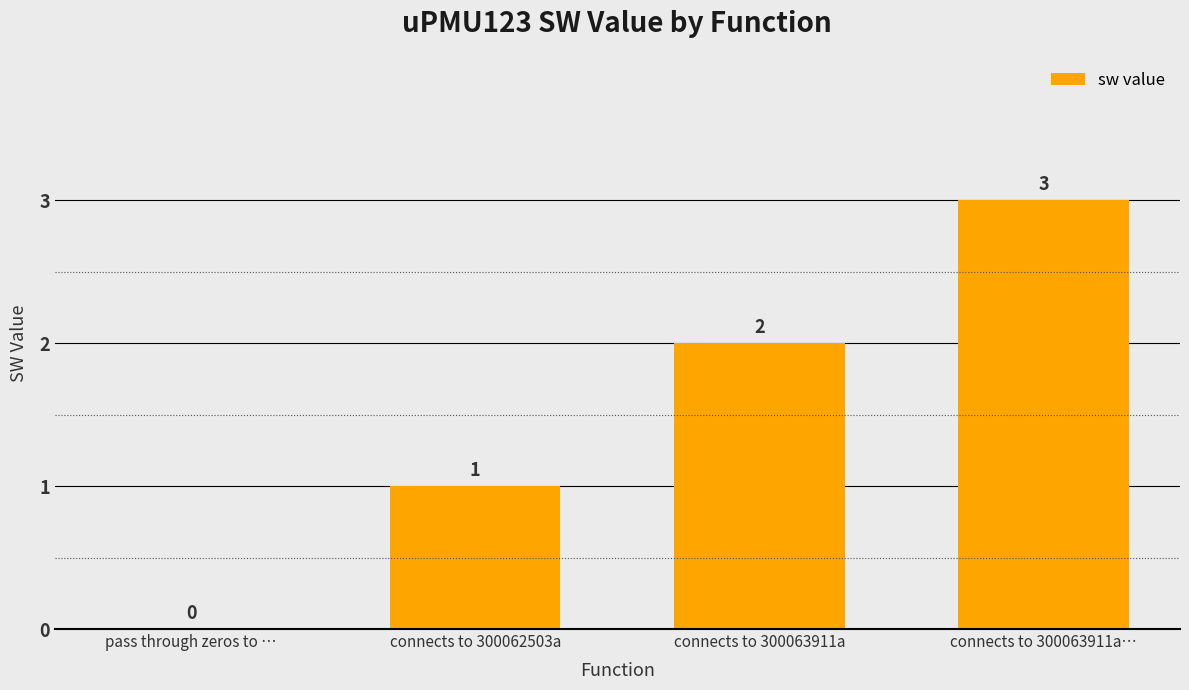

What is the change in value from pass through zeros to … to connects to 300063911a?

+2